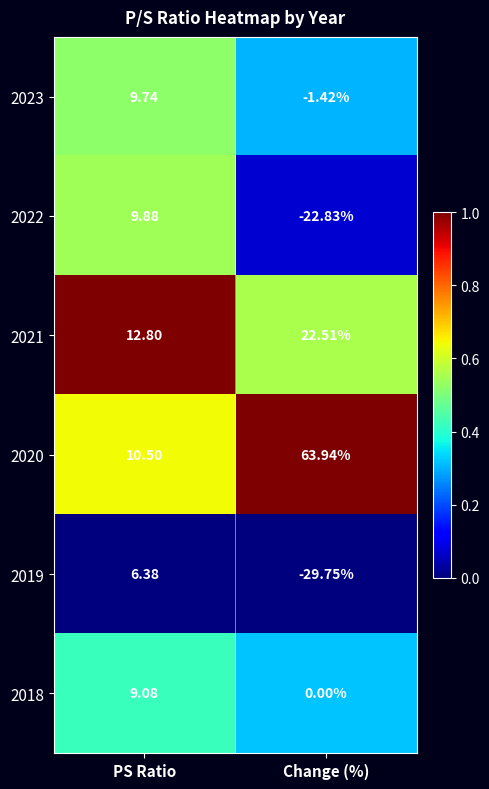

Which category has the lowest value across all series?

Change (%)